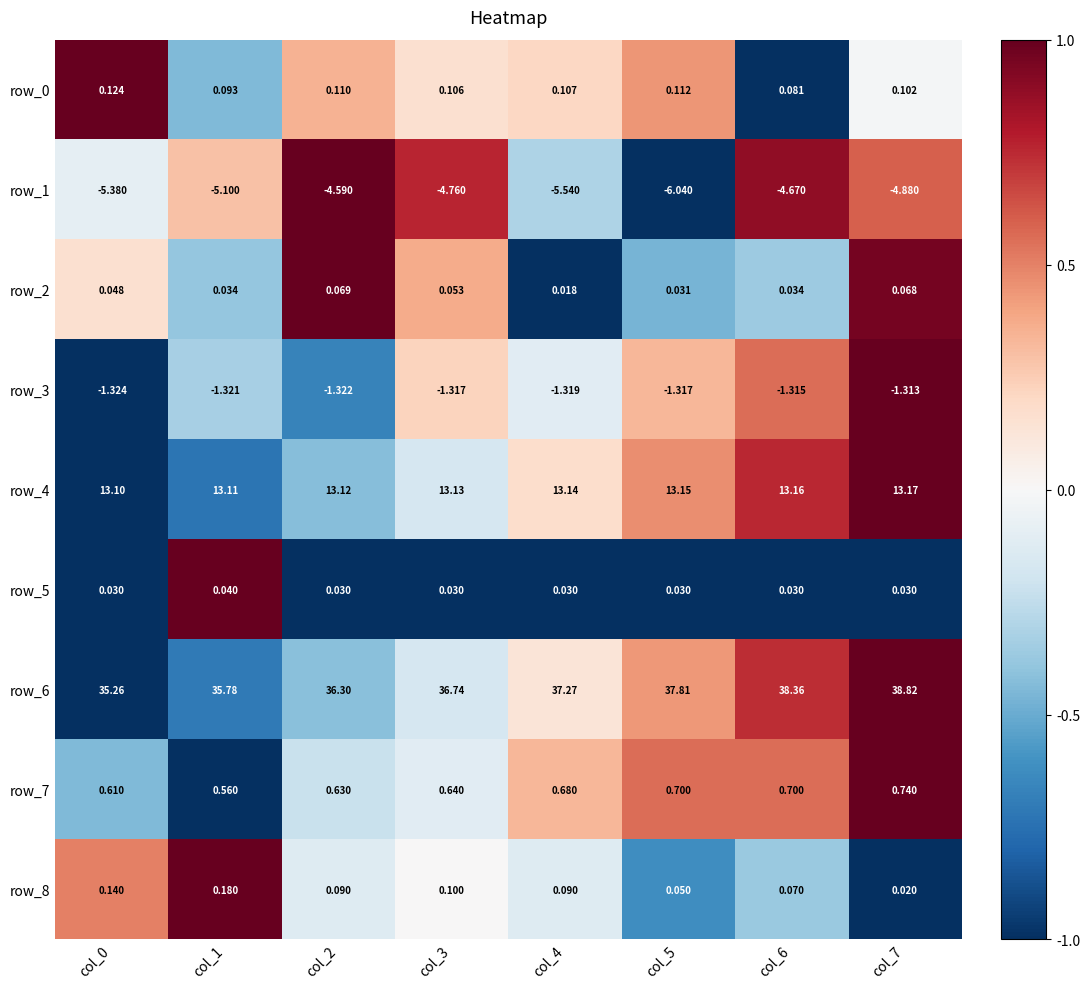

How many distinct data groups are displayed?

9